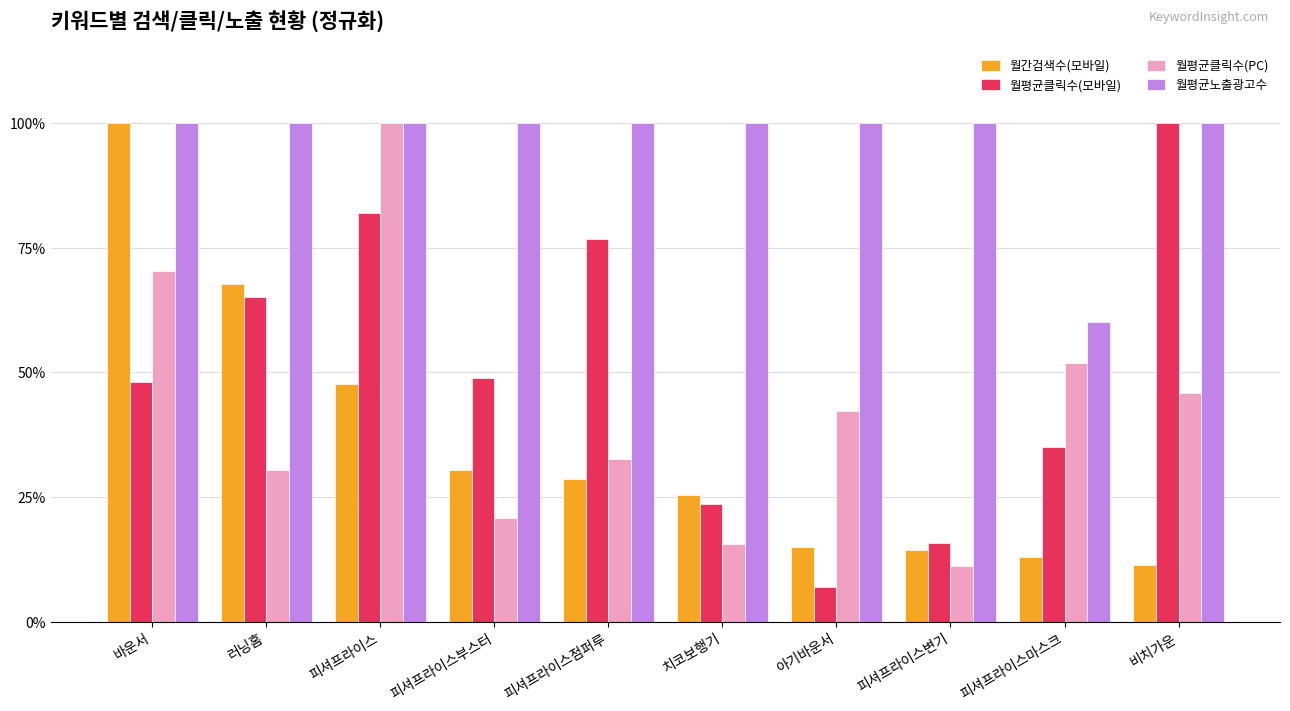

At 피셔프라이스부스터, list the series in order from smallest to largest.

월평균클릭수(PC), 월간검색수(모바일), 월평균클릭수(모바일), 월평균노출광고수